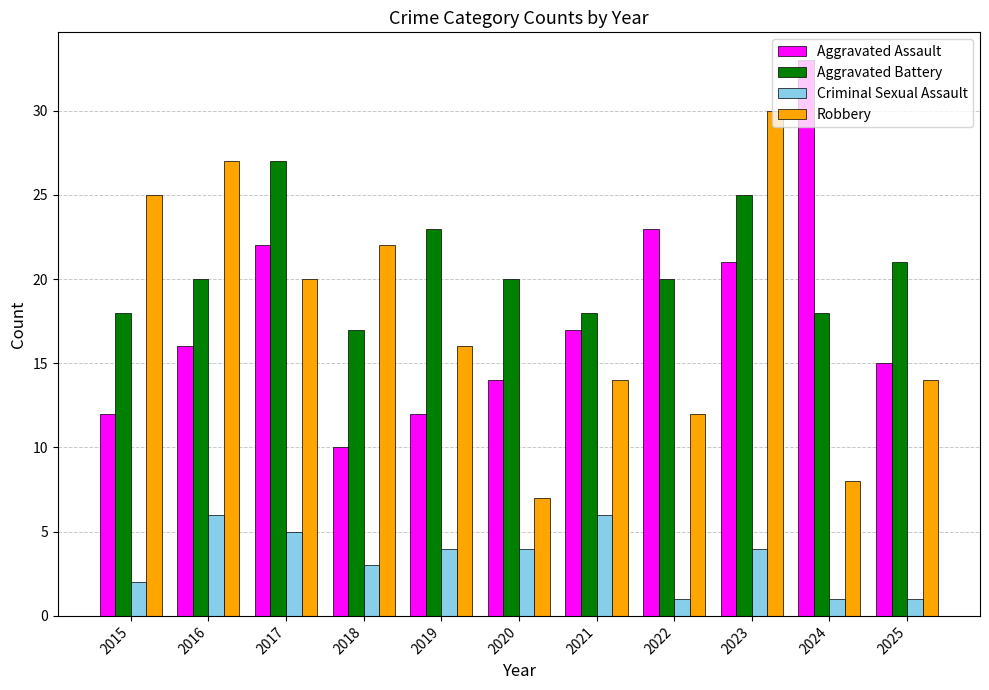

Rank the series by their maximum value, from highest to lowest.

Aggravated Assault, Robbery, Aggravated Battery, Criminal Sexual Assault